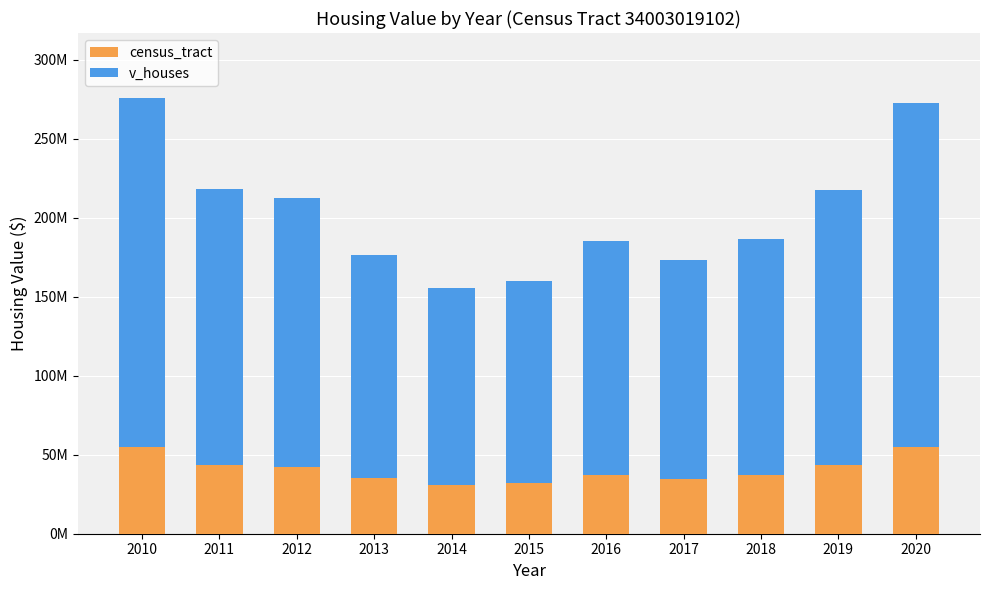

The v_houses series shows 141217600 at 2013. True or false?

True